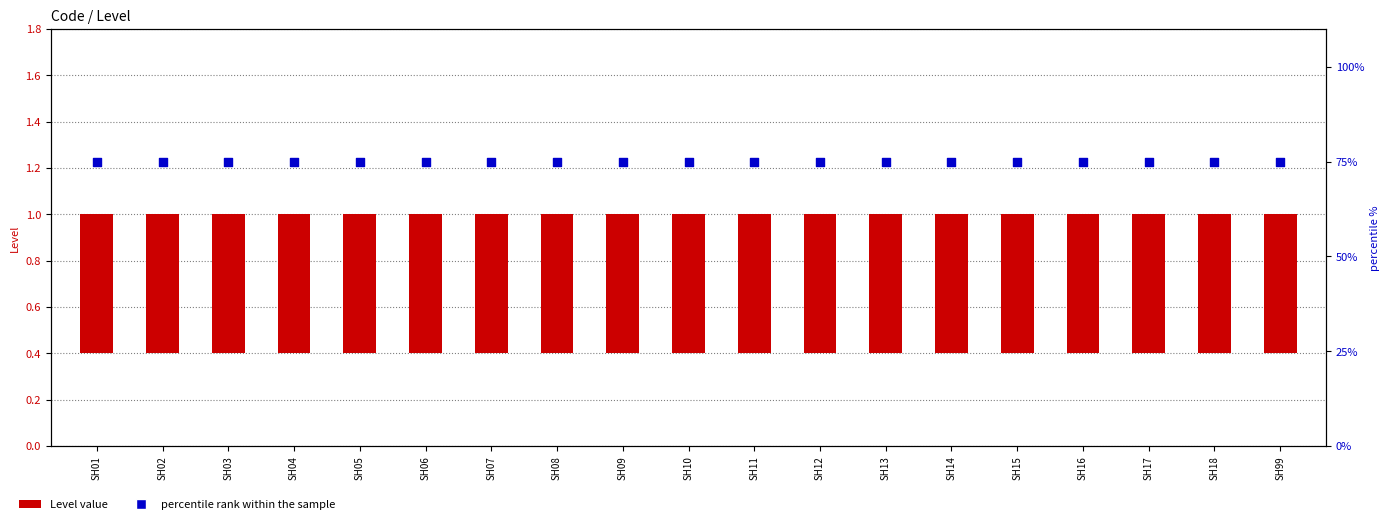

What are all the series names shown in the legend?

Level value, percentile rank within the sample